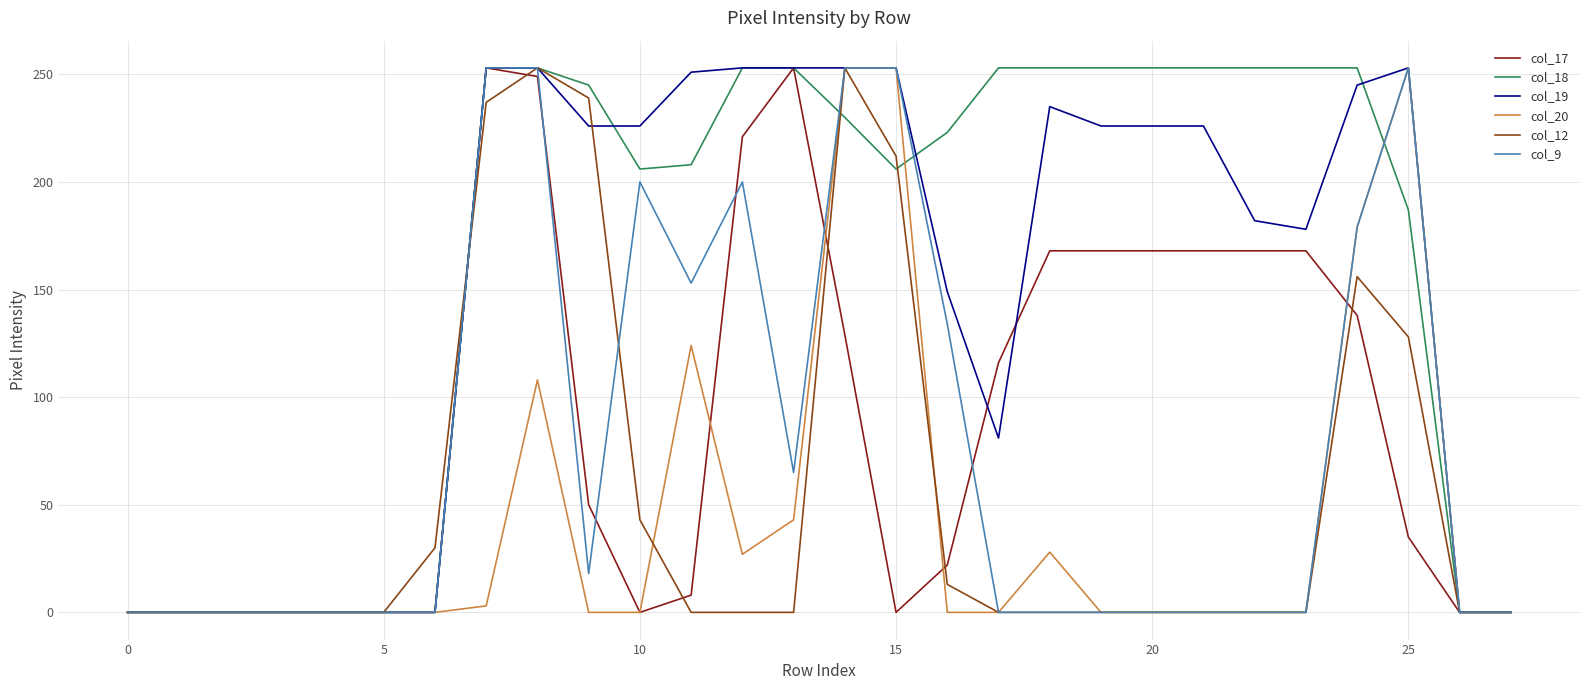

Which series has the largest total across all categories?

col_18